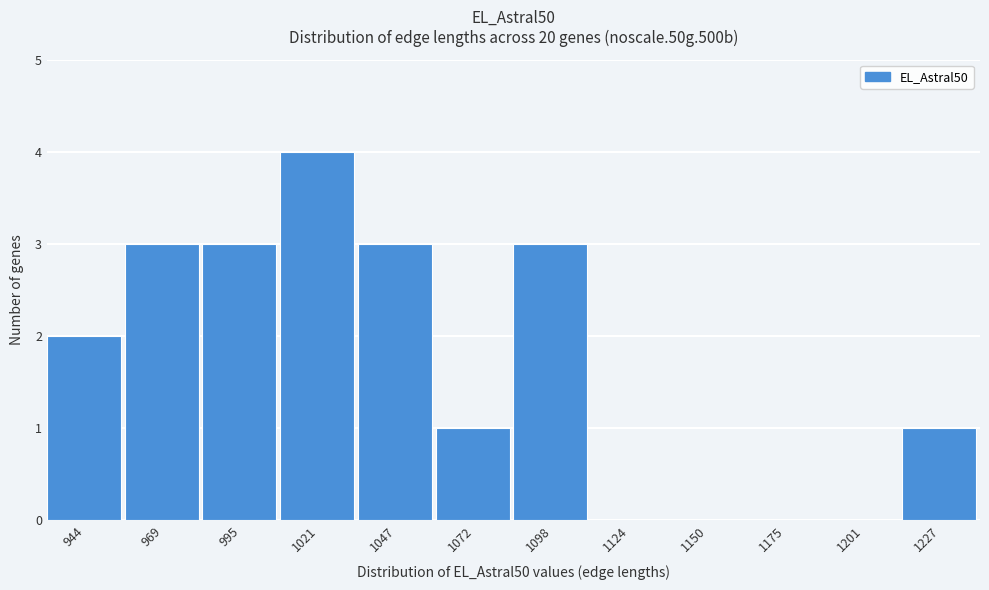

Reading right to left, extract all data points from this chart.

1227=1	1201=0	1175=0	1150=0	1124=0	1098=3	1072=1	1047=3	1021=4	995=3	969=3	944=2